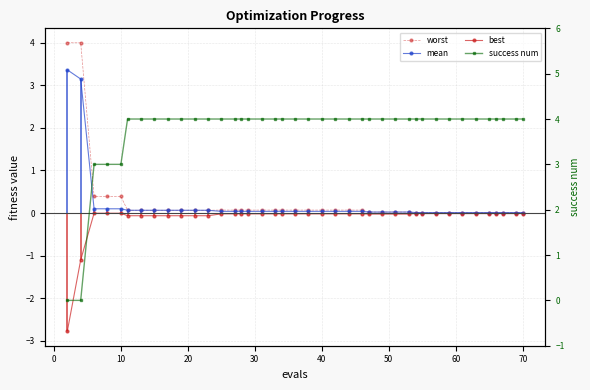

Which series has the largest total across all categories?

success num